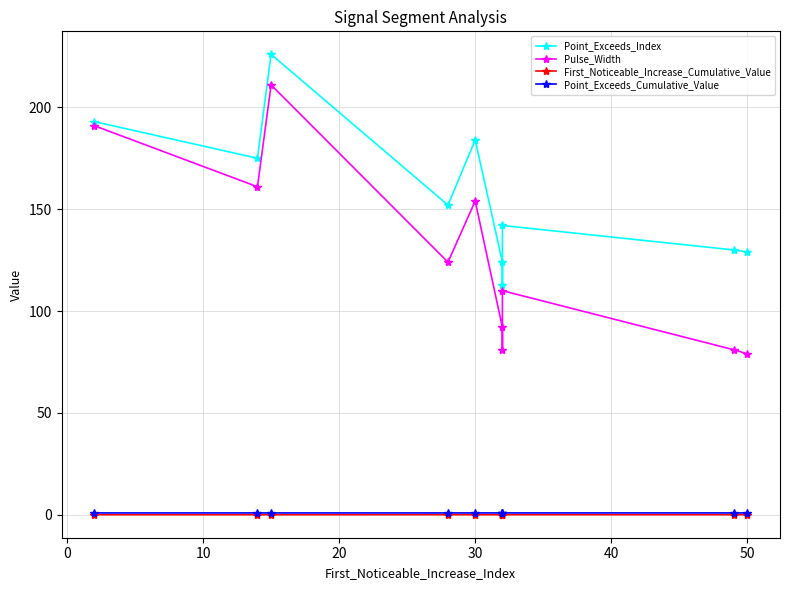

Between 30 and 50, which series saw the biggest shift?

Pulse_Width